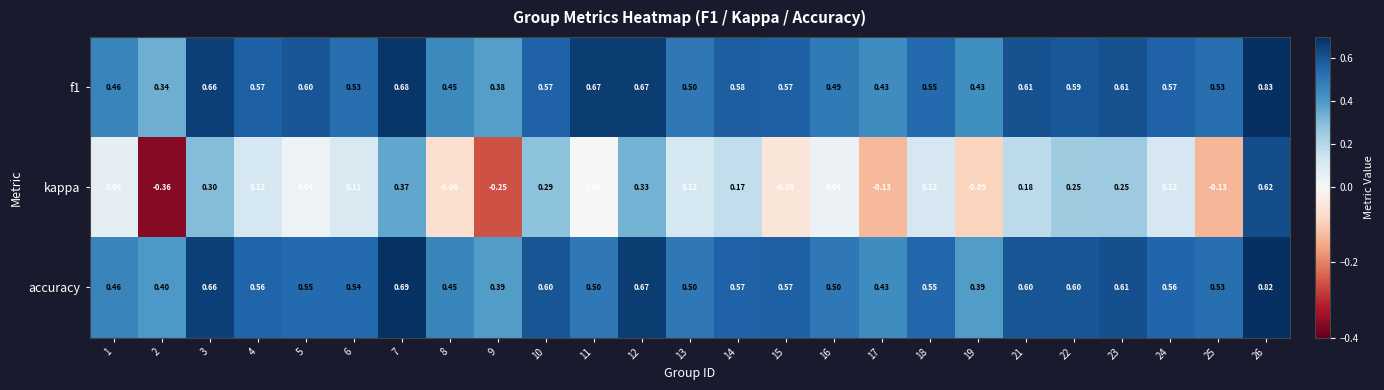

Which series has the largest total across all categories?

f1